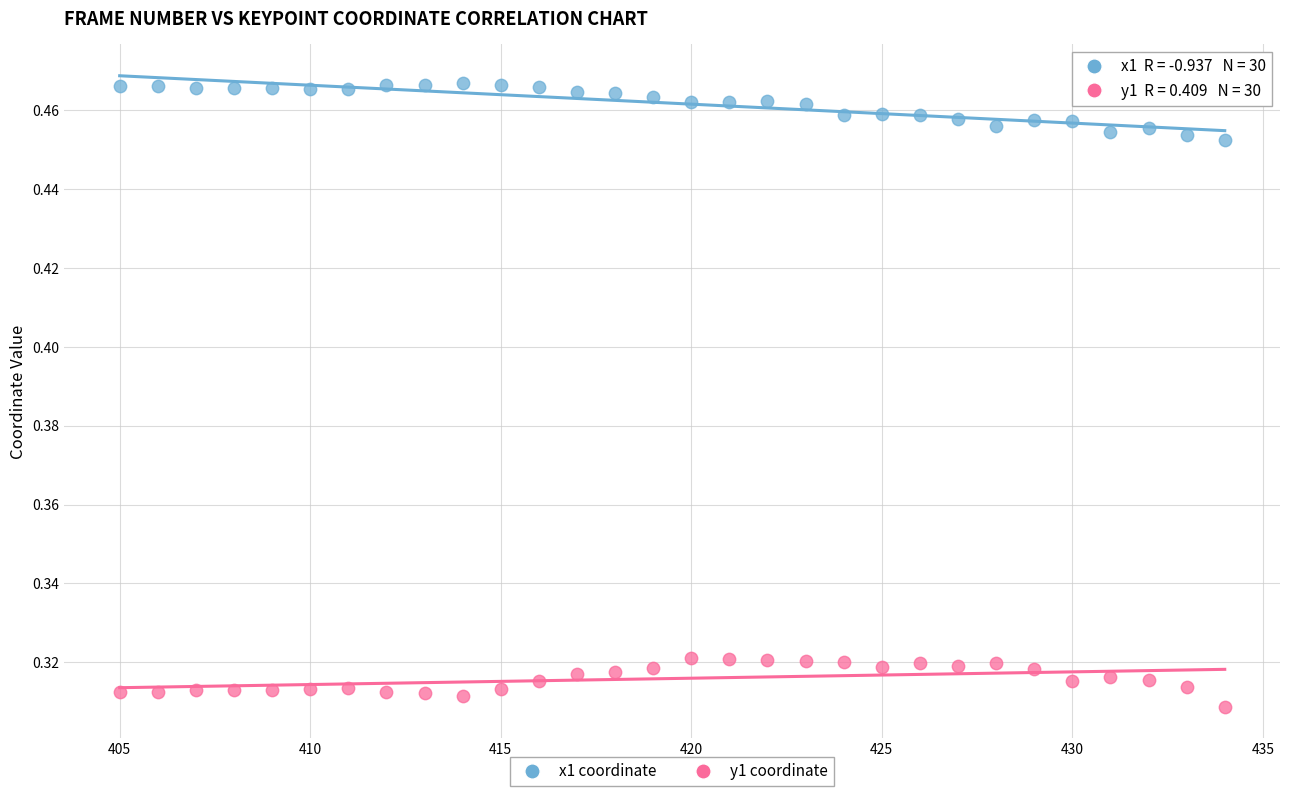

Across all data points, what is the range of X values (max minus min)?

29.0